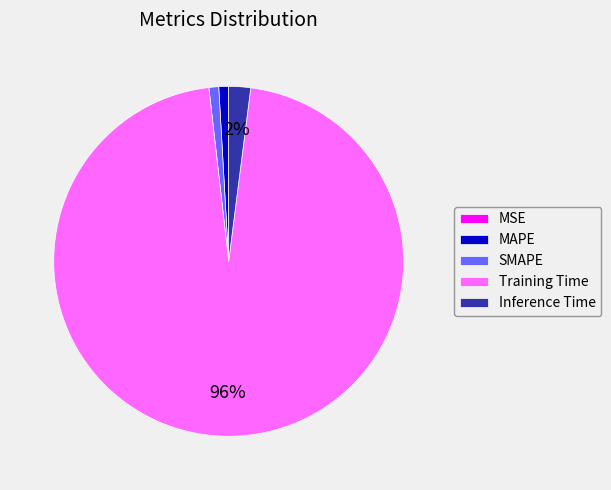

To the nearest percent, what is the combined percentage of MAPE and Training Time?

97%